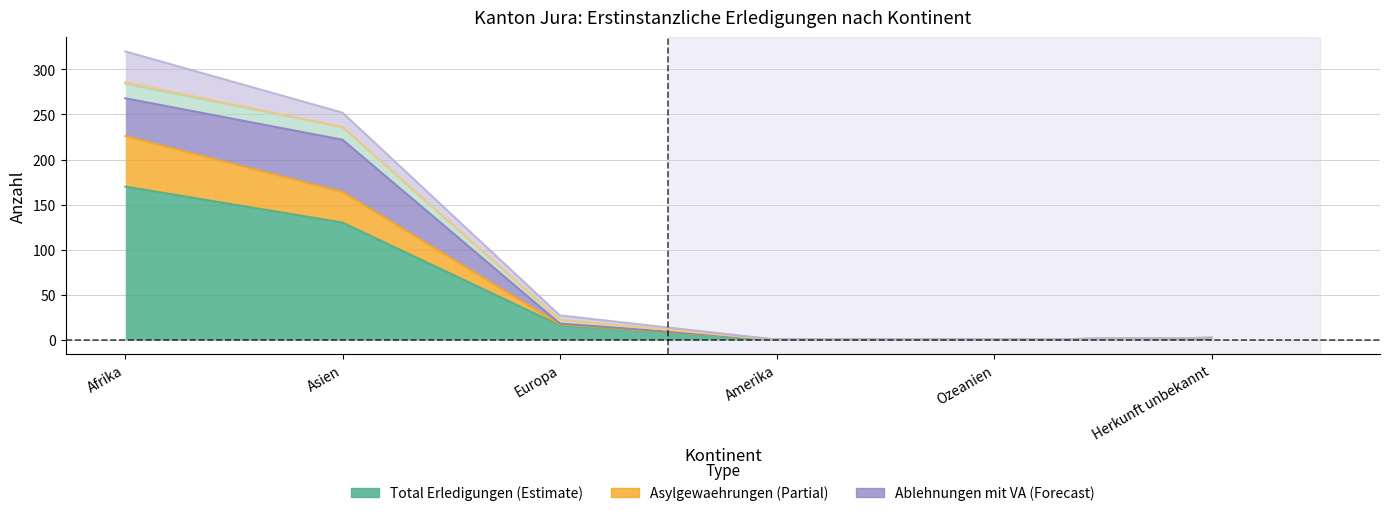

Does the chart have visible grid lines?

Yes